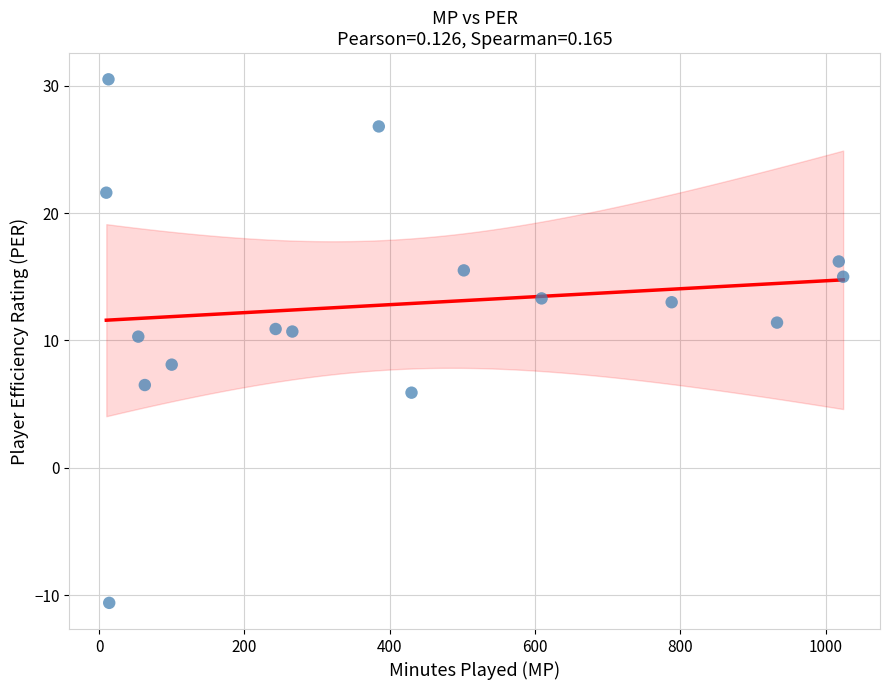

What is the range of Y values (max minus min)?

41.1